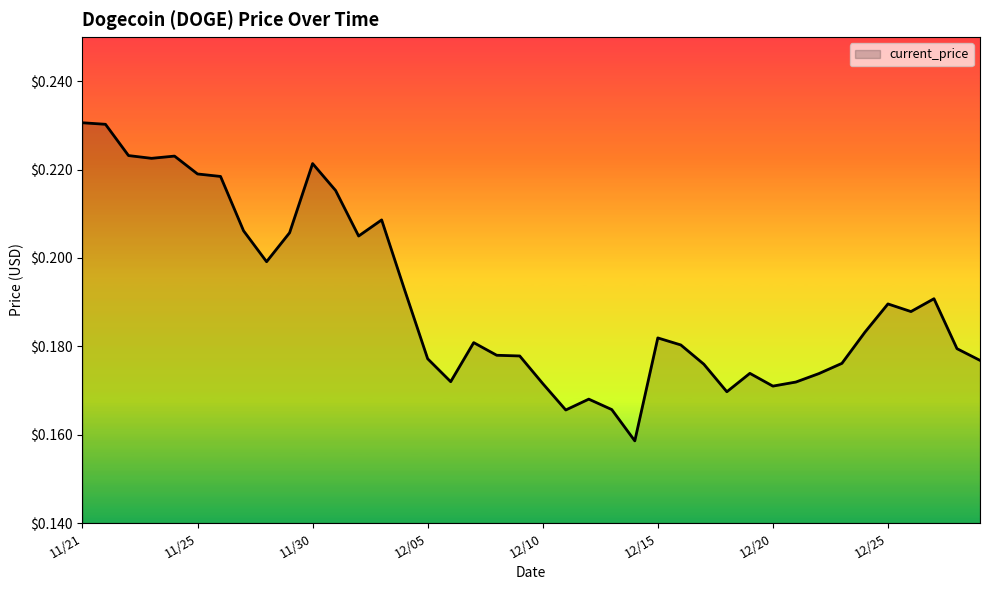

How many points are higher than both their immediate neighbors (excluding endpoints)?

9